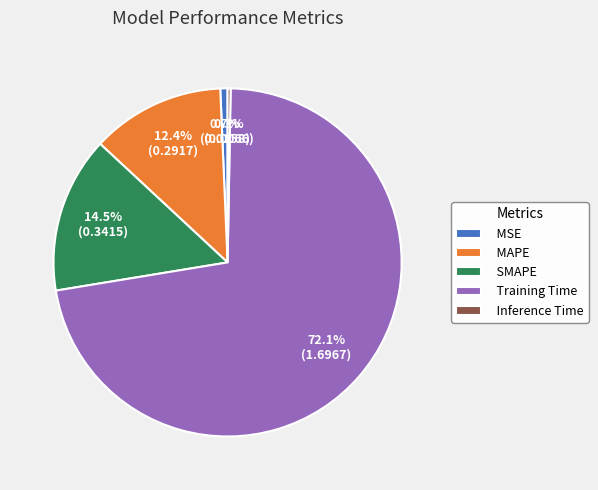

How many slices are in this pie chart?

5